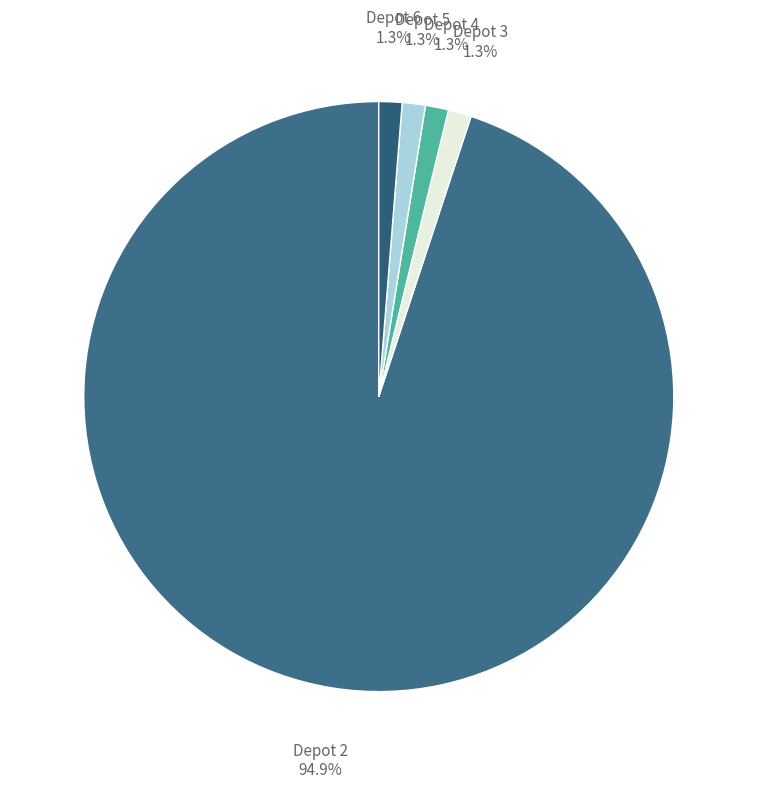

What portion of the pie excludes Depot 4?

98.7%